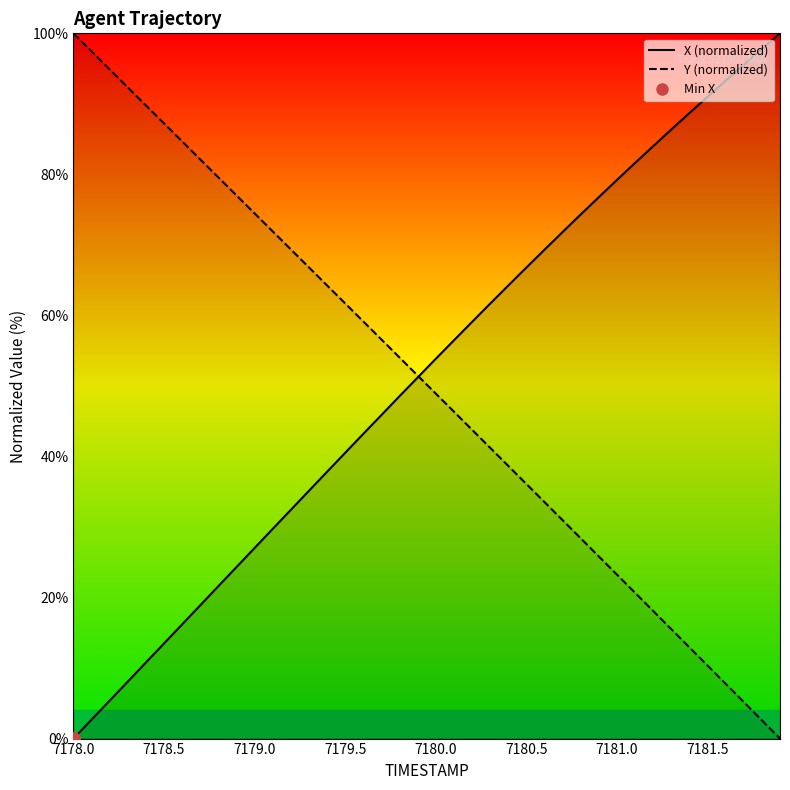

List the series in order of their overall mean, lowest first.

Y, X